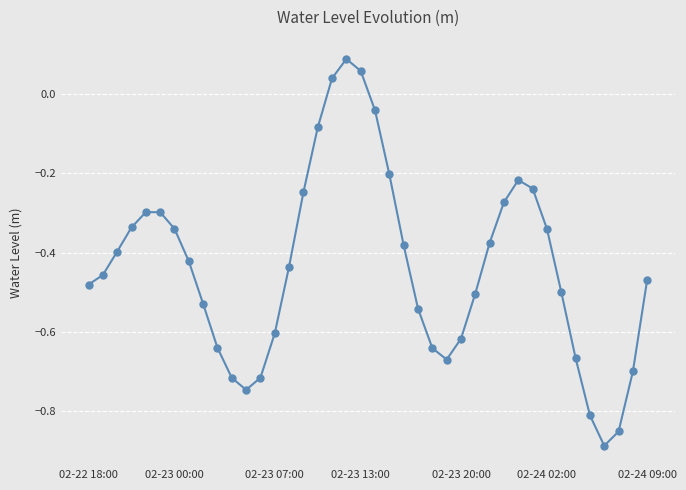

How many points are lower than both their immediate neighbors (excluding endpoints)?

3